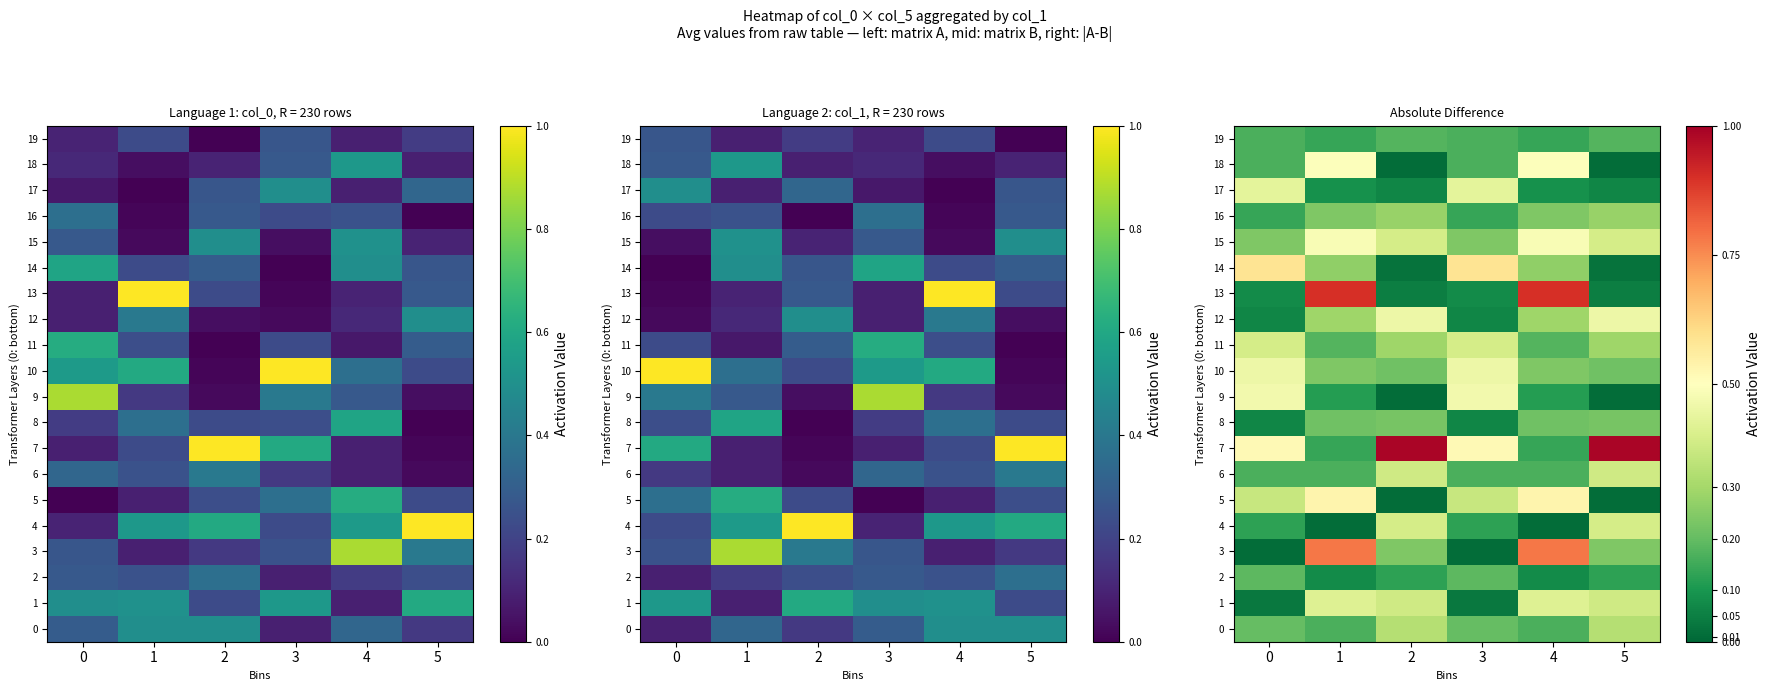

What is the difference between the maximum and second lowest values in the 3 series?

0.8